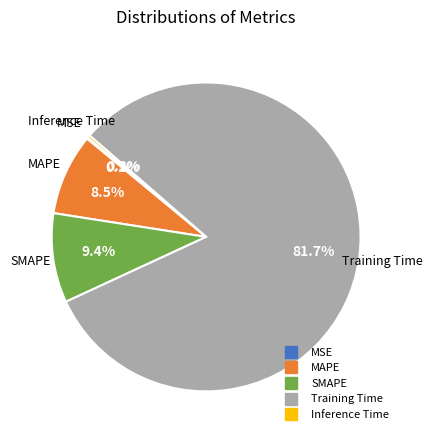

What is the largest slice in the pie chart?

Training Time